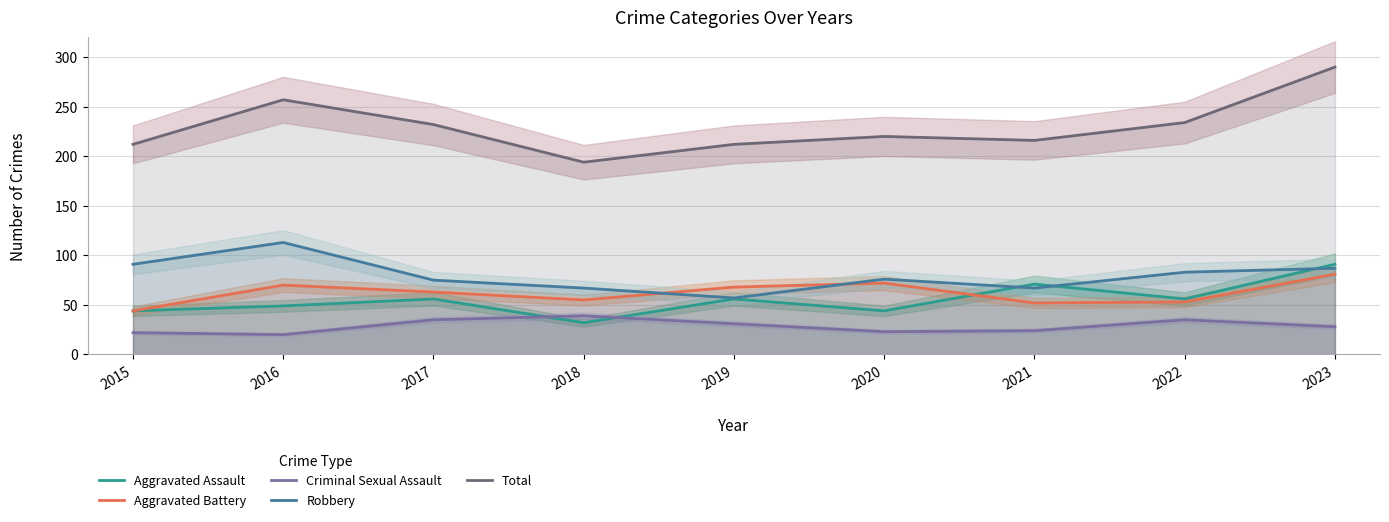

In Criminal Sexual Assault, how many points are lower than both neighbors (excluding endpoints)?

2